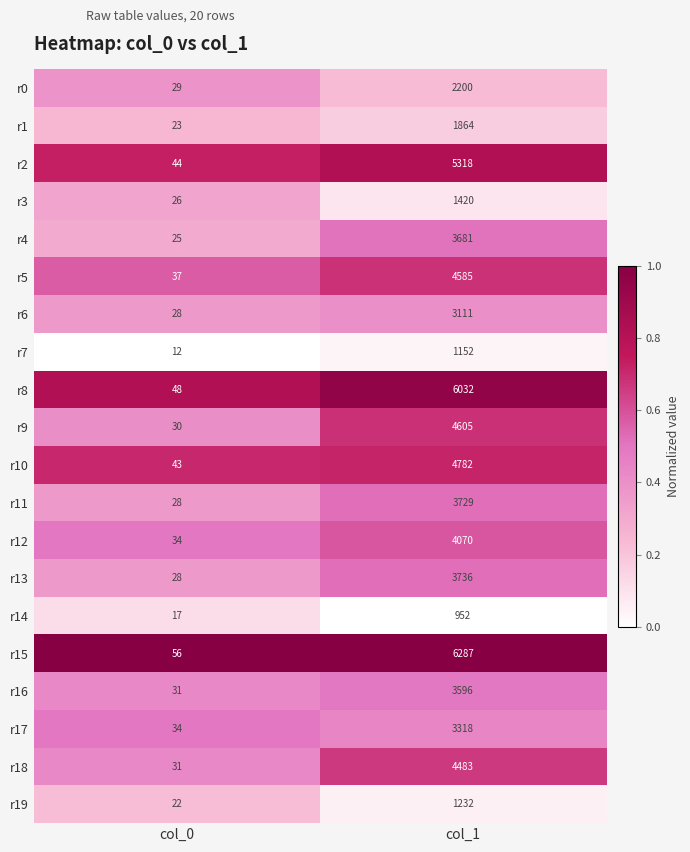

What is the maximum value shown in the chart?

6287